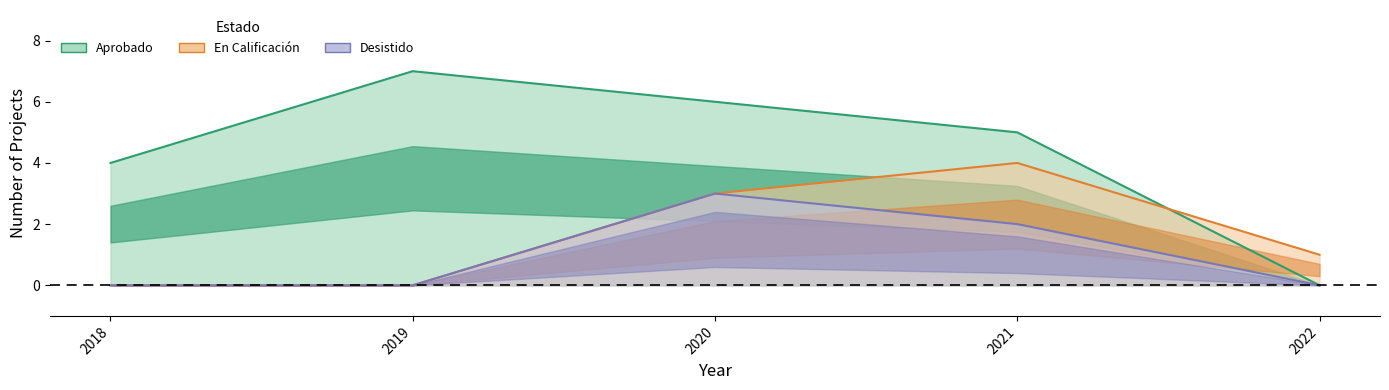

The value of Aprobado at 2022 is 10. True or false?

False